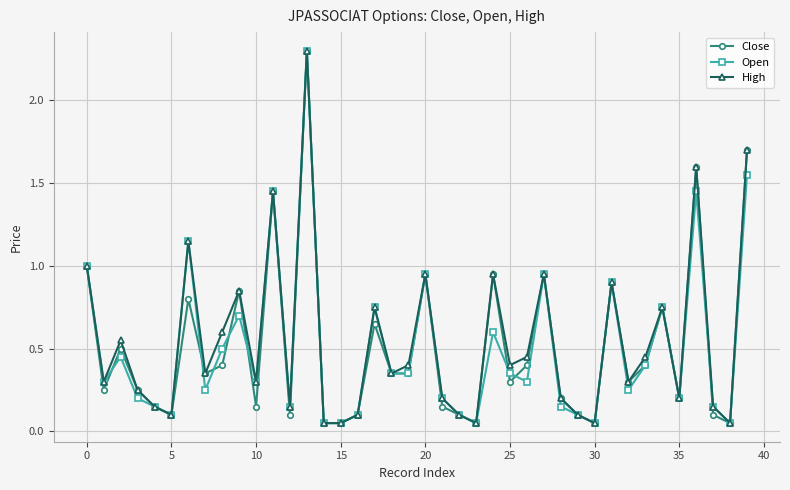

In High, how many points are higher than both neighbors (excluding endpoints)?

12